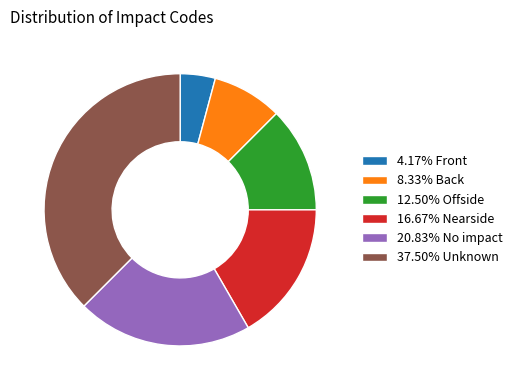

Combined, do 12.50% Offside and 4.17% Front account for over 50%?

No